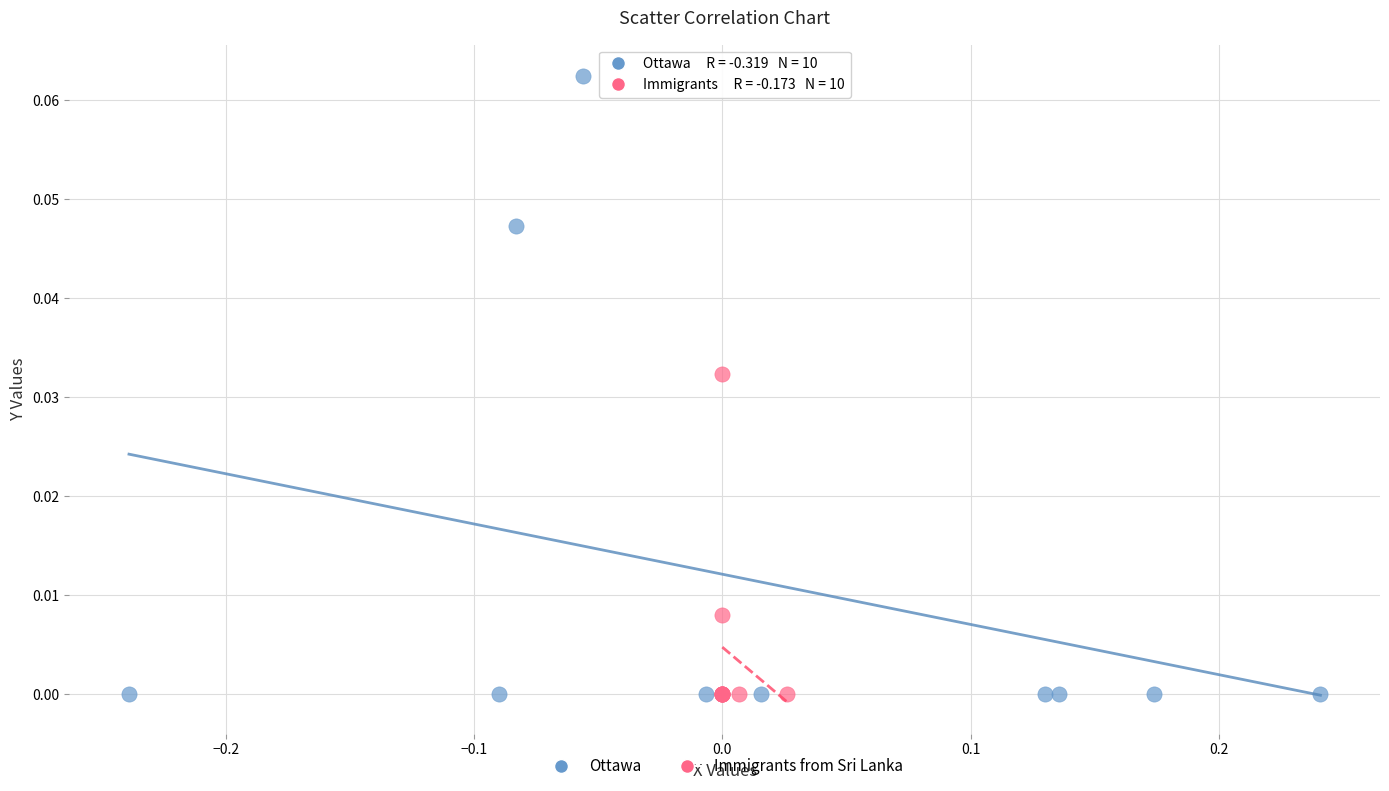

Which series has the largest Y range (max minus min)?

Ottawa